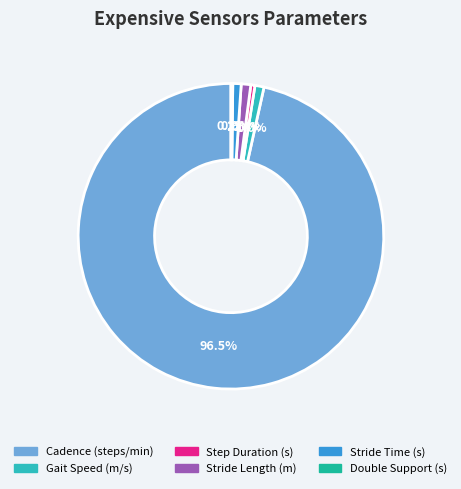

Is Gait Speed (m/s) the majority of the pie?

No